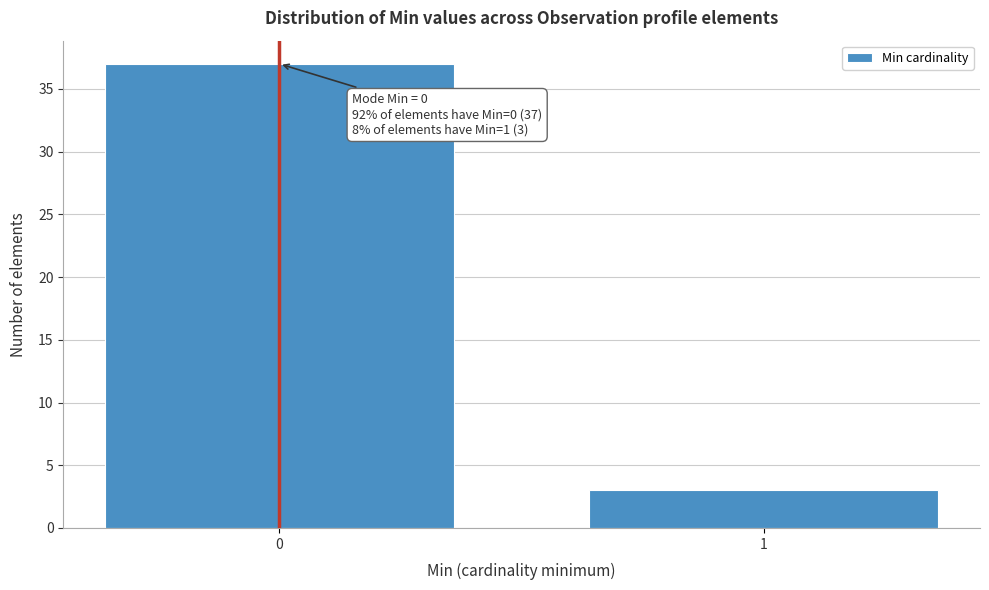

Reading right to left, list all the values displayed in this chart.

1=3	0=37